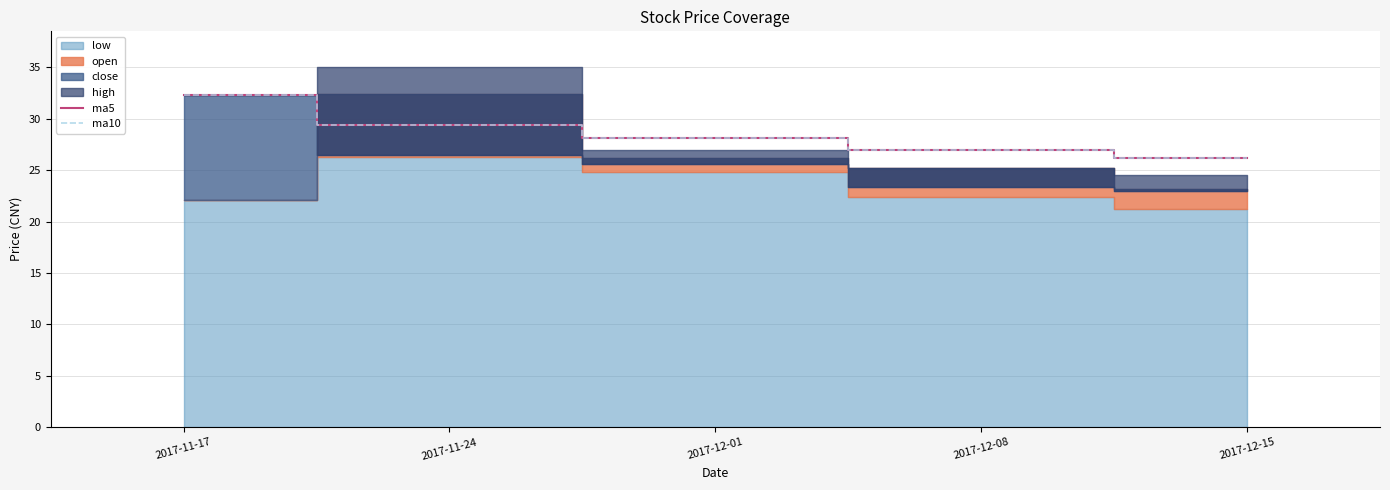

What is the difference between the maximum and minimum values in the ma10 series?

6.2